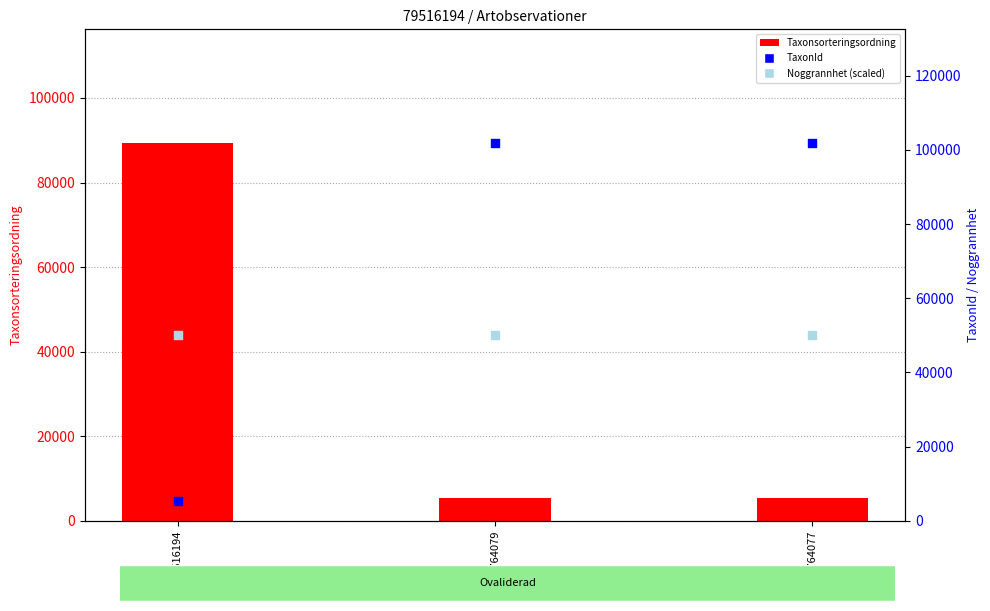

What are all the series names shown in the legend?

Taxonsorteringsordning, TaxonId, Noggrannhet (scaled)